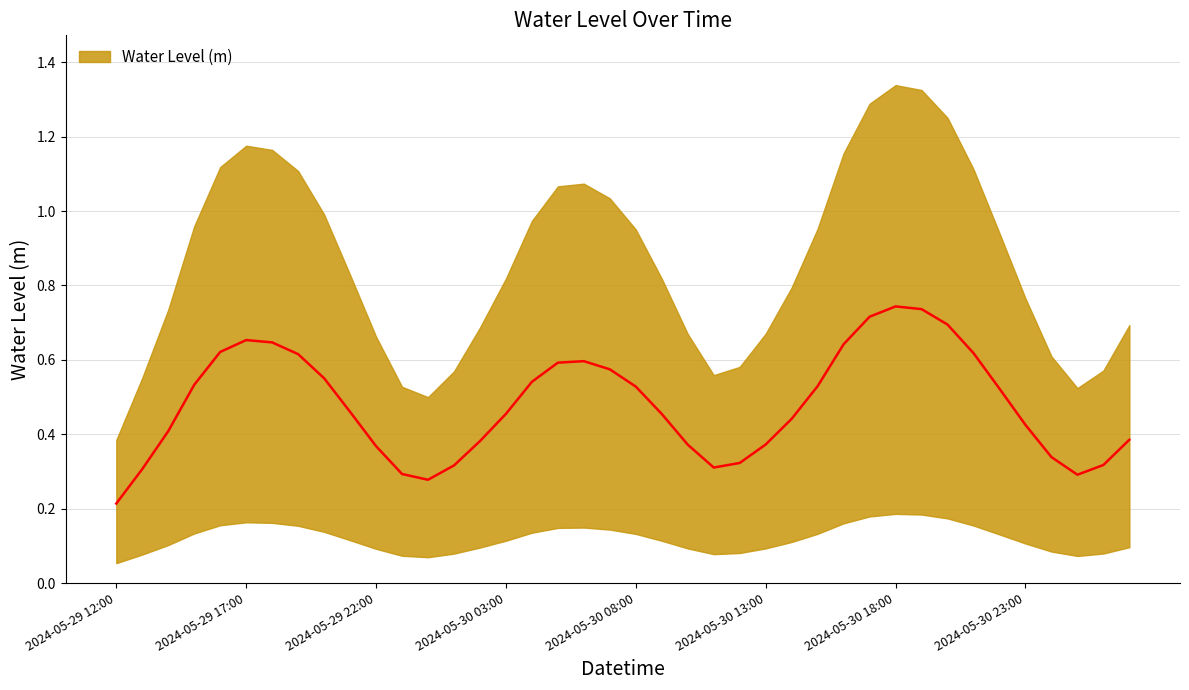

Rank the categories by value from lowest to highest.

2024-05-29 12:00, 2024-05-30 00:00, 2024-05-31 01:00, 2024-05-29 23:00, 2024-05-29 13:00, 2024-05-30 11:00, 2024-05-30 01:00, 2024-05-31 02:00, 2024-05-30 12:00, 2024-05-31 00:00, 2024-05-29 22:00, 2024-05-30 10:00, 2024-05-30 13:00, 2024-05-30 02:00, 2024-05-31 03:00, 2024-05-29 14:00, 2024-05-30 23:00, 2024-05-30 14:00, 2024-05-30 09:00, 2024-05-30 03:00, 2024-05-29 21:00, 2024-05-30 22:00, 2024-05-30 08:00, 2024-05-30 15:00, 2024-05-29 15:00, 2024-05-30 04:00, 2024-05-29 20:00, 2024-05-30 07:00, 2024-05-30 05:00, 2024-05-30 06:00, 2024-05-29 19:00, 2024-05-30 21:00, 2024-05-29 16:00, 2024-05-30 16:00, 2024-05-29 18:00, 2024-05-29 17:00, 2024-05-30 20:00, 2024-05-30 17:00, 2024-05-30 19:00, 2024-05-30 18:00